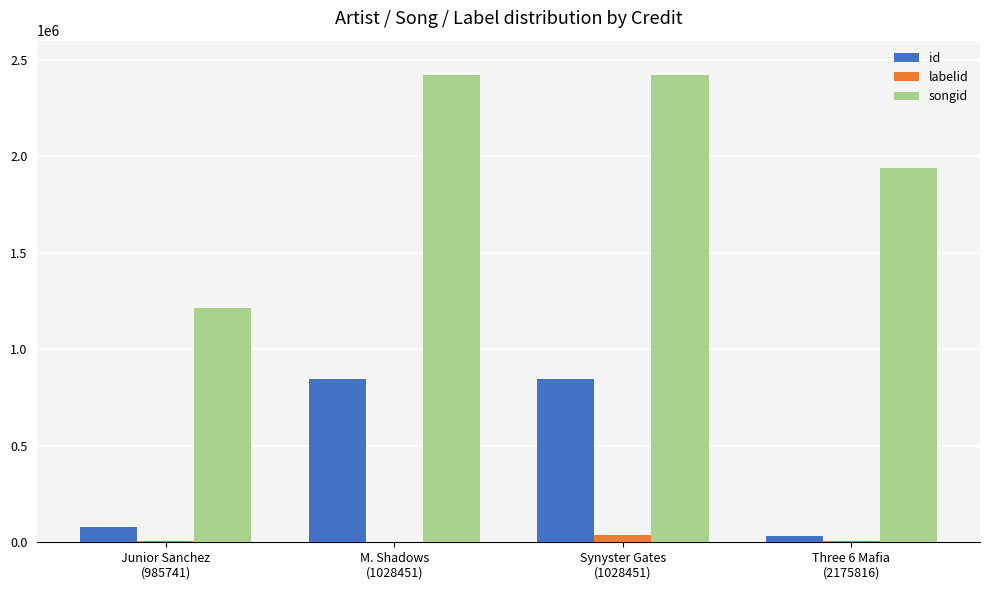

Which series has the largest total across all categories?

songid